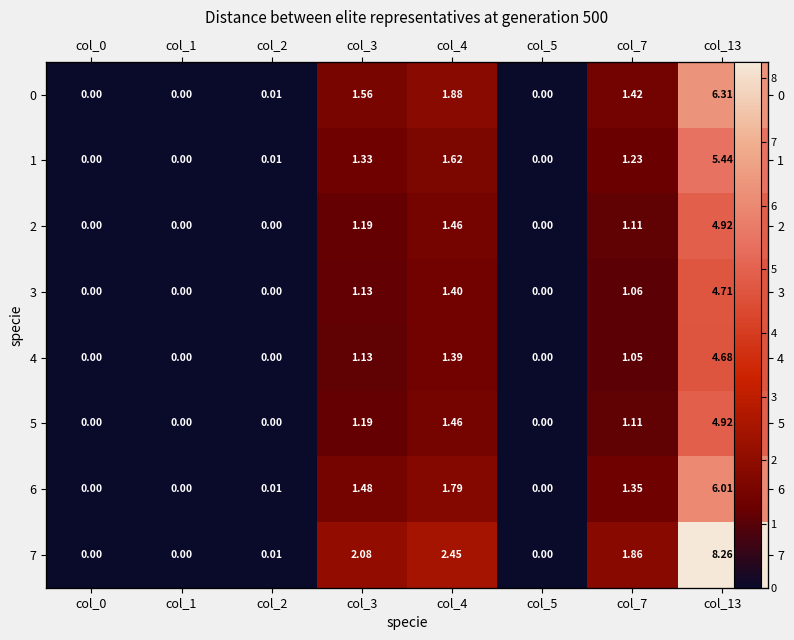

What is the average value of the 0 series?

1.4